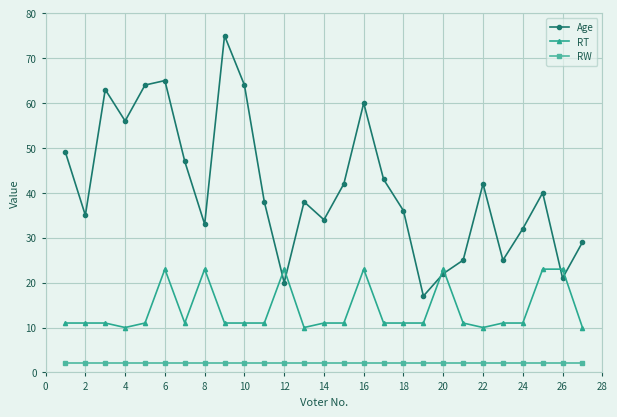

Reading right to left, what are all the values shown in this chart?

Age: 29	21	40	32	25	42	25	22	17	36	43	60	42	34	38	20	38	64	75	33	47	65	64	56	63	35	49
RT: 10	23	23	11	11	10	11	23	11	11	11	23	11	11	10	23	11	11	11	23	11	23	11	10	11	11	11
RW: 2	2	2	2	2	2	2	2	2	2	2	2	2	2	2	2	2	2	2	2	2	2	2	2	2	2	2